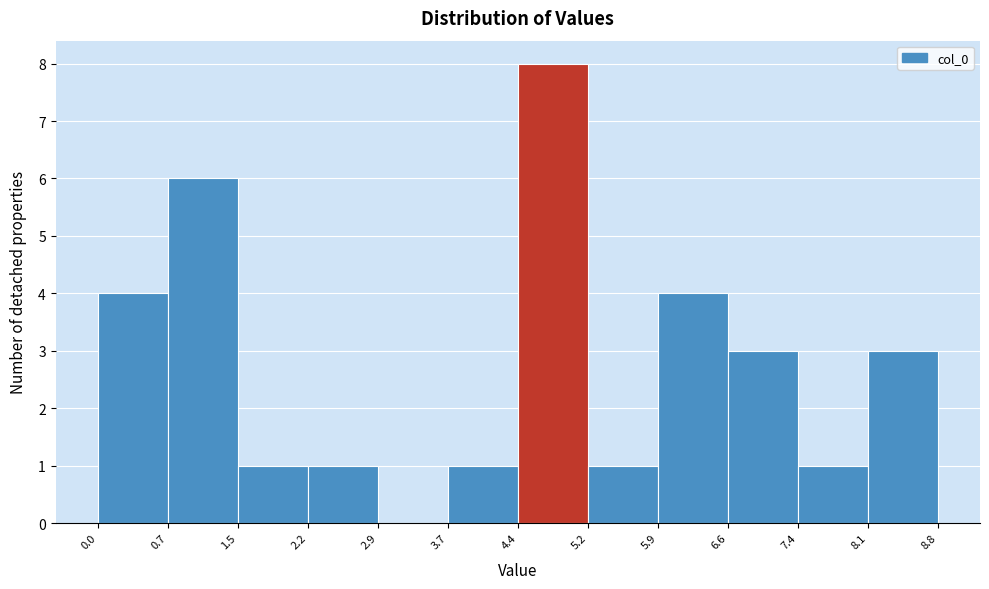

Reading left to right, list every bar in this chart as the range it spans on the x-axis followed by its height. The values are not printed on the chart, so give them approximately, as read against the axis.

0.0 to 0.7: 4
0.7 to 1.5: 6
1.5 to 2.2: 1
2.2 to 2.9: 1
2.9 to 3.7: 0
3.7 to 4.4: 1
4.4 to 5.2: 8
5.2 to 5.9: 1
5.9 to 6.6: 4
6.6 to 7.4: 3
7.4 to 8.1: 1
8.1 to 8.8: 3